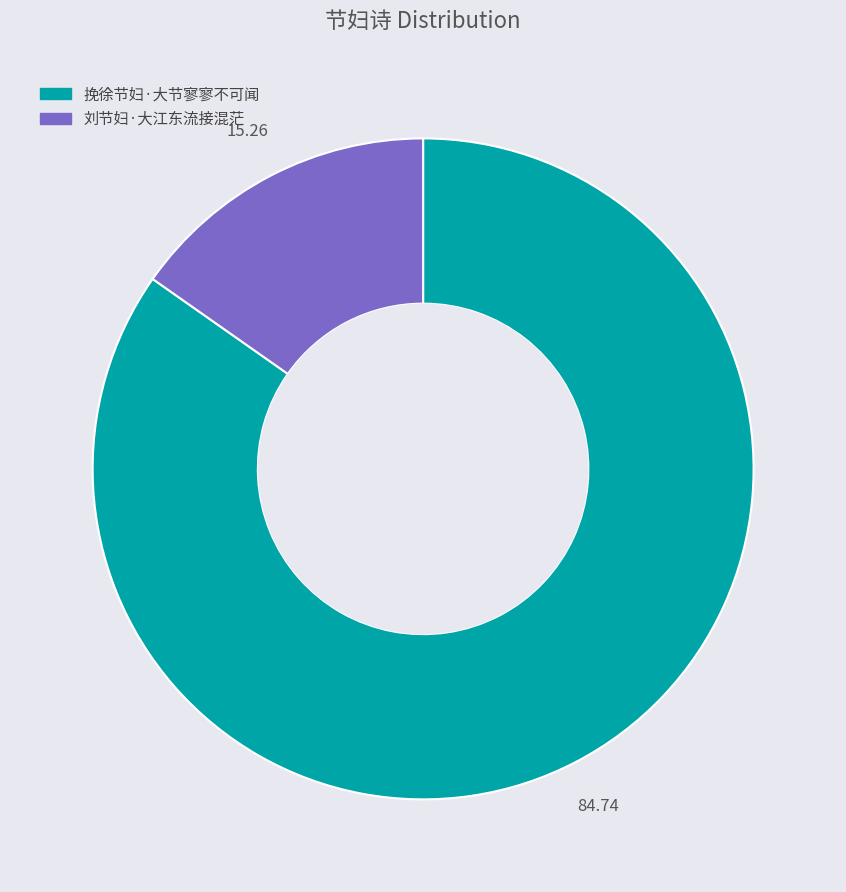

Is it true that 刘节妇·大江东流接混茫 is 22% of the pie?

False